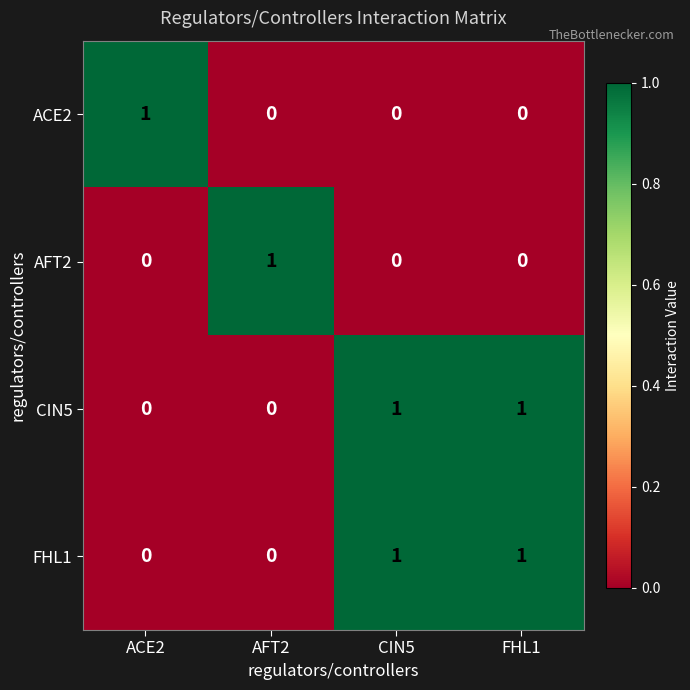

Reading left to right, list all the values displayed in this chart.

ACE2: 1	0	0	0
AFT2: 0	1	0	0
CIN5: 0	0	1	1
FHL1: 0	0	1	1